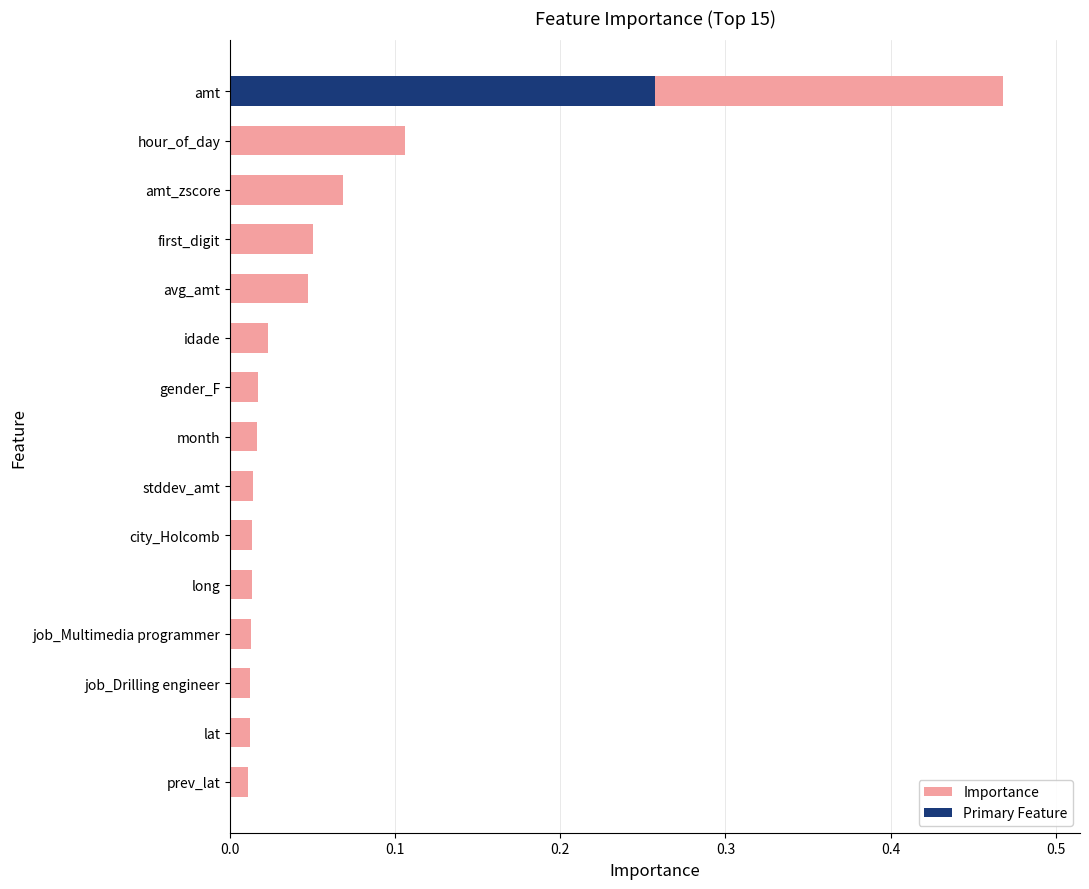

Between prev_lat and amt_zscore, which is larger?

amt_zscore